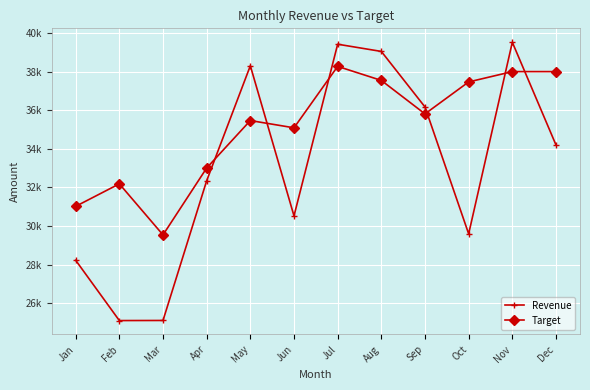

What is the sum of the Target values at Jun and Mar?

64630.9